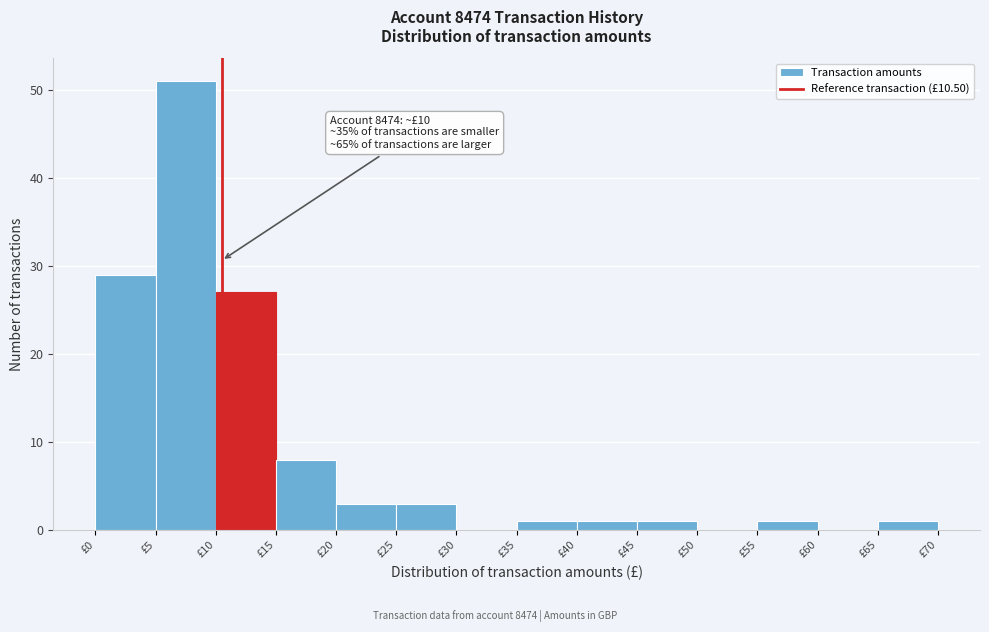

Which range on the x-axis has the tallest bar?

5 to 10